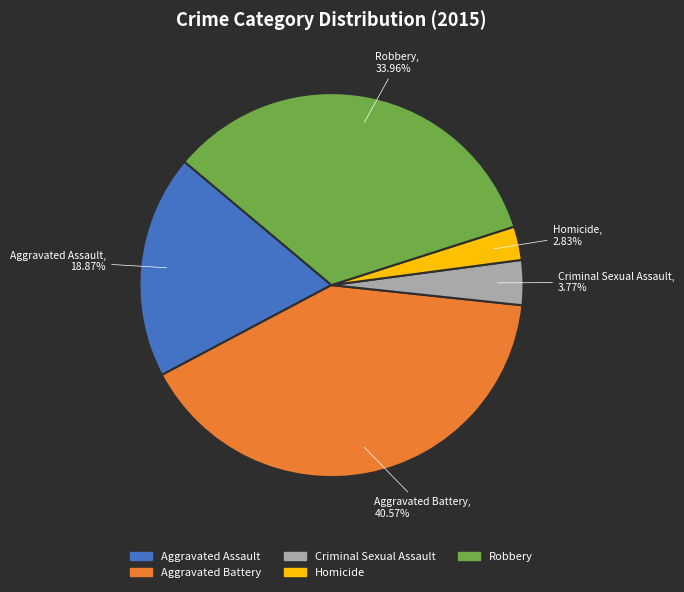

Combined, do Criminal Sexual Assault and Homicide account for over 50%?

No